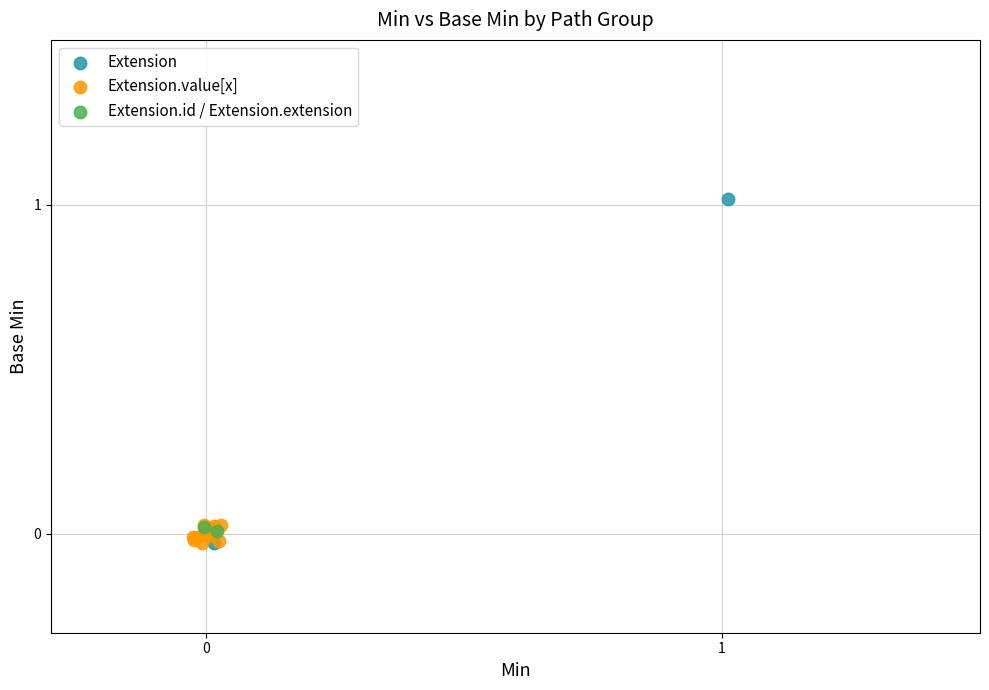

Which series has the widest spread of Y values?

Extension